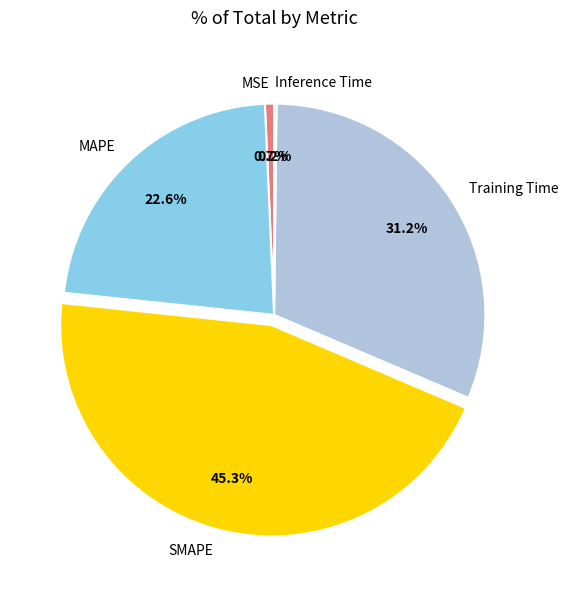

Which category has the biggest portion of the pie?

SMAPE